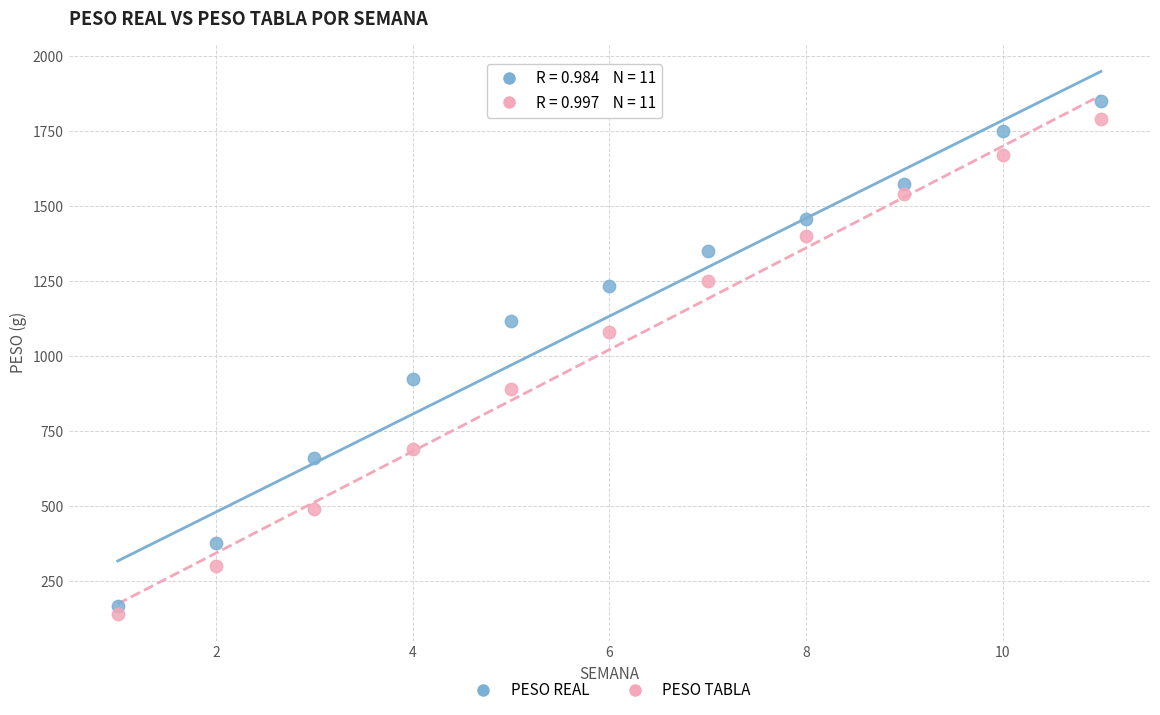

Which series reaches the maximum Y coordinate?

PESO REAL